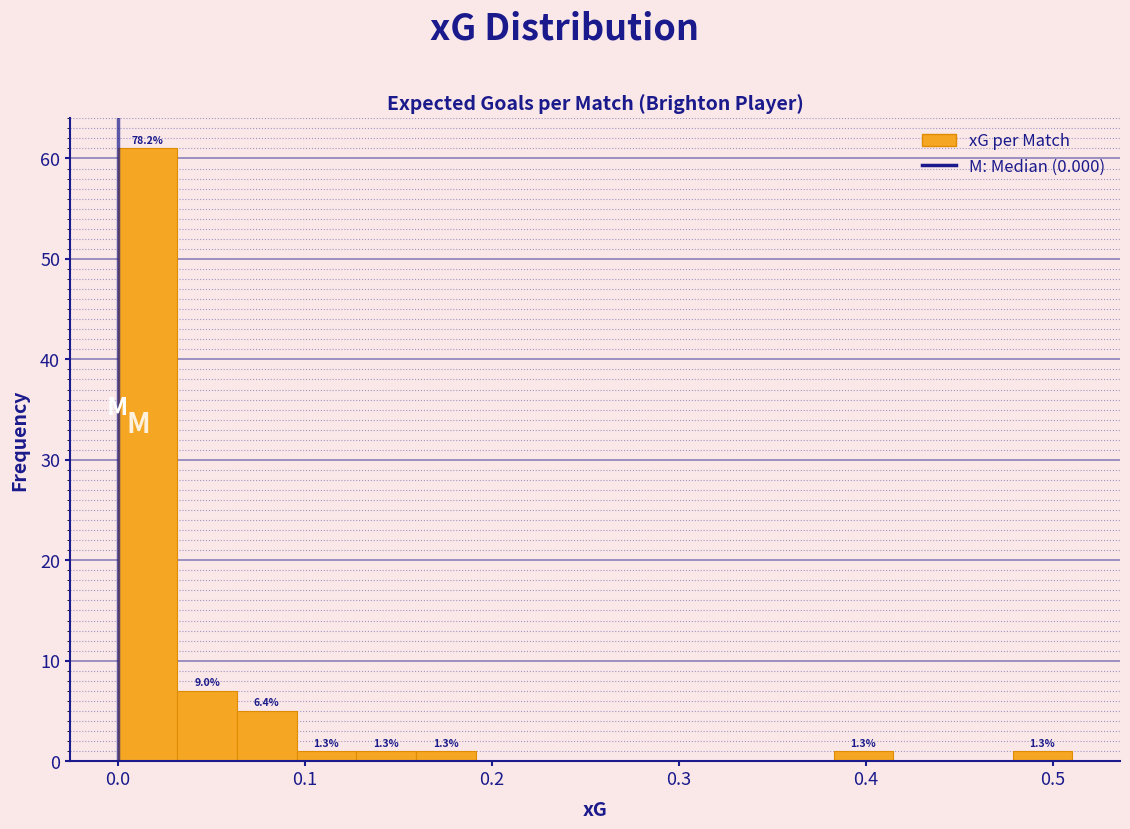

Read against the x-axis, roughly where is the centre of the tallest bar?

0.02